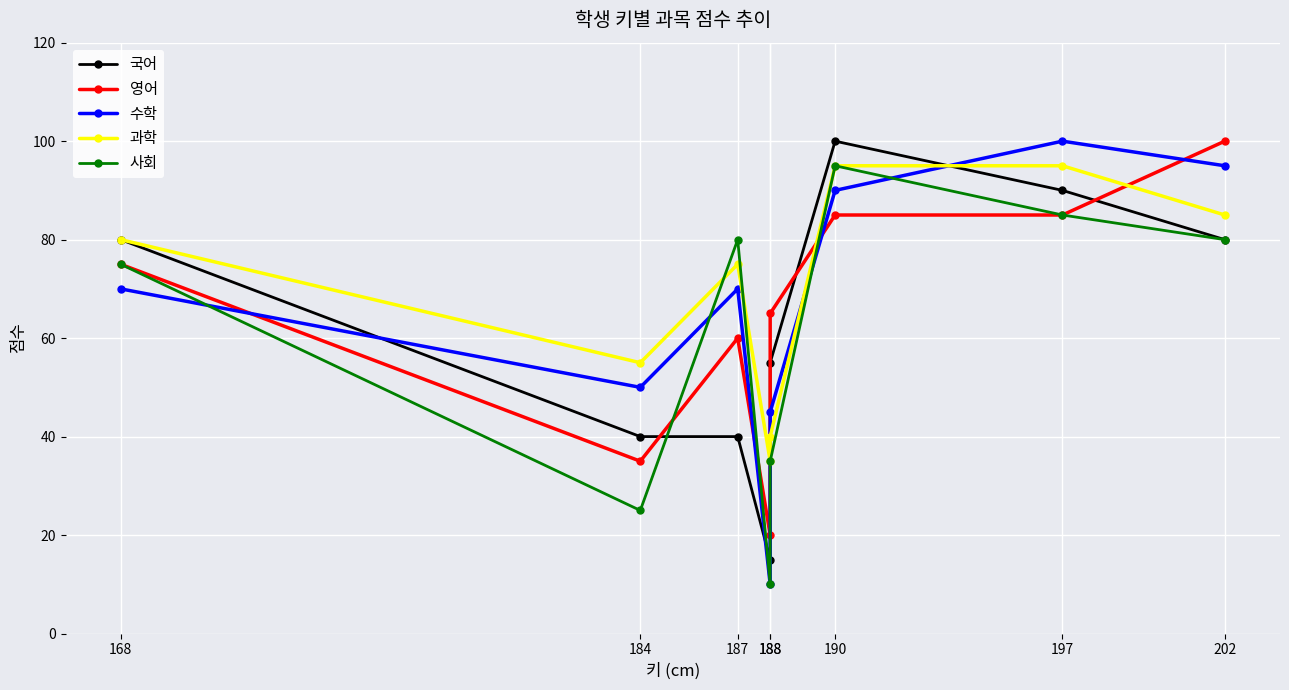

At which category does 사회 reach its first local peak?

187